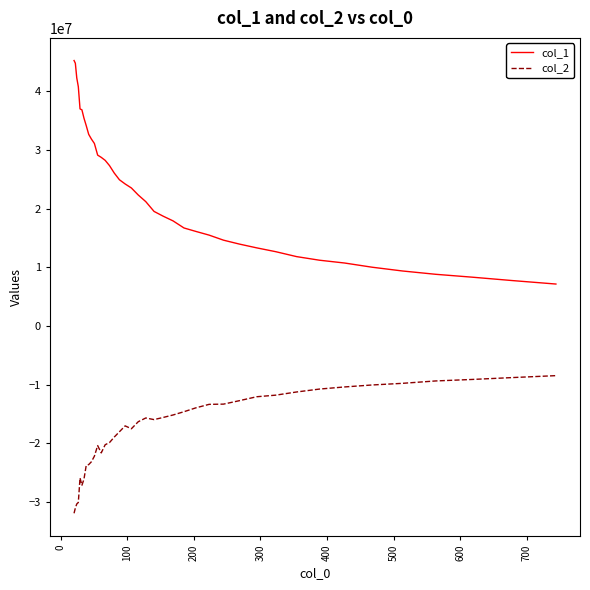

True or false: col_1 and col_2 intersect in this chart.

False